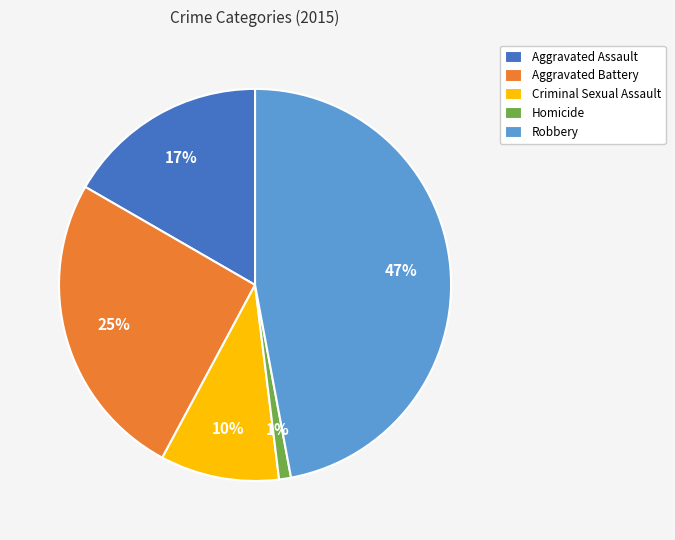

Count the number of slices in the pie.

5